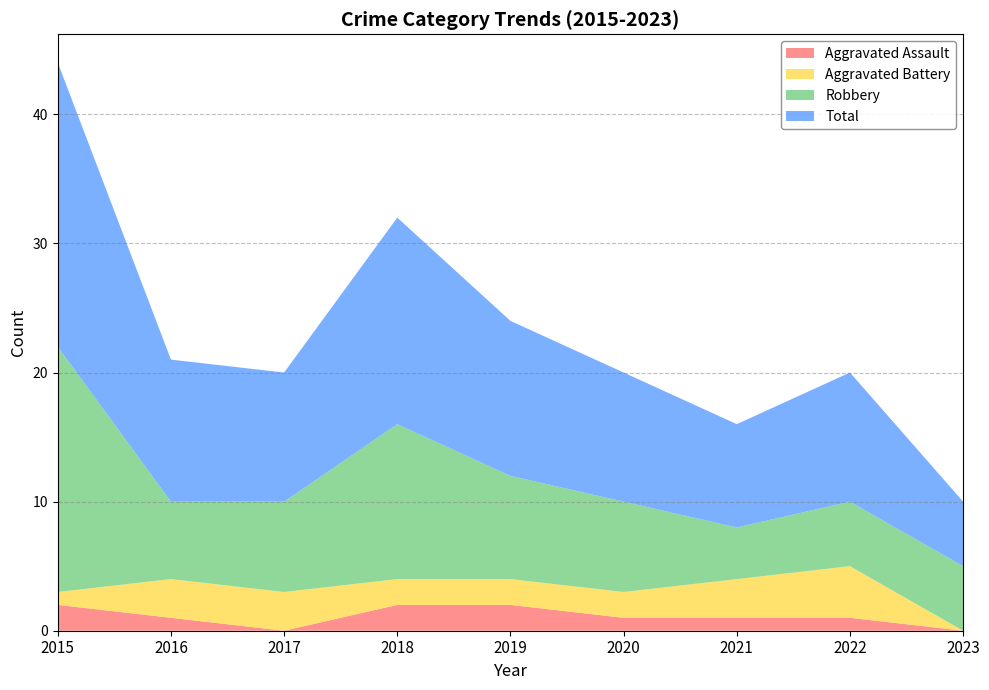

Reading left to right, what are all the values shown in this chart?

Aggravated Assault: 2015=2	2016=1	2017=0	2018=2	2019=2	2020=1	2021=1	2022=1	2023=0
Aggravated Battery: 2015=1	2016=3	2017=3	2018=2	2019=2	2020=2	2021=3	2022=4	2023=0
Robbery: 2015=19	2016=6	2017=7	2018=12	2019=8	2020=7	2021=4	2022=5	2023=5
Total: 2015=22	2016=11	2017=10	2018=16	2019=12	2020=10	2021=8	2022=10	2023=5